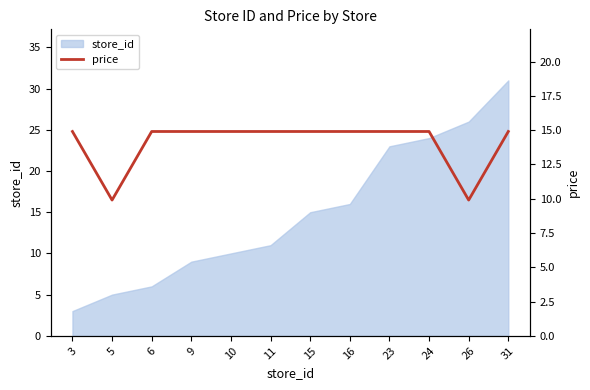

List the labels in order of value, smallest first.

5, 26, 3, 6, 9, 10, 11, 15, 16, 23, 24, 31